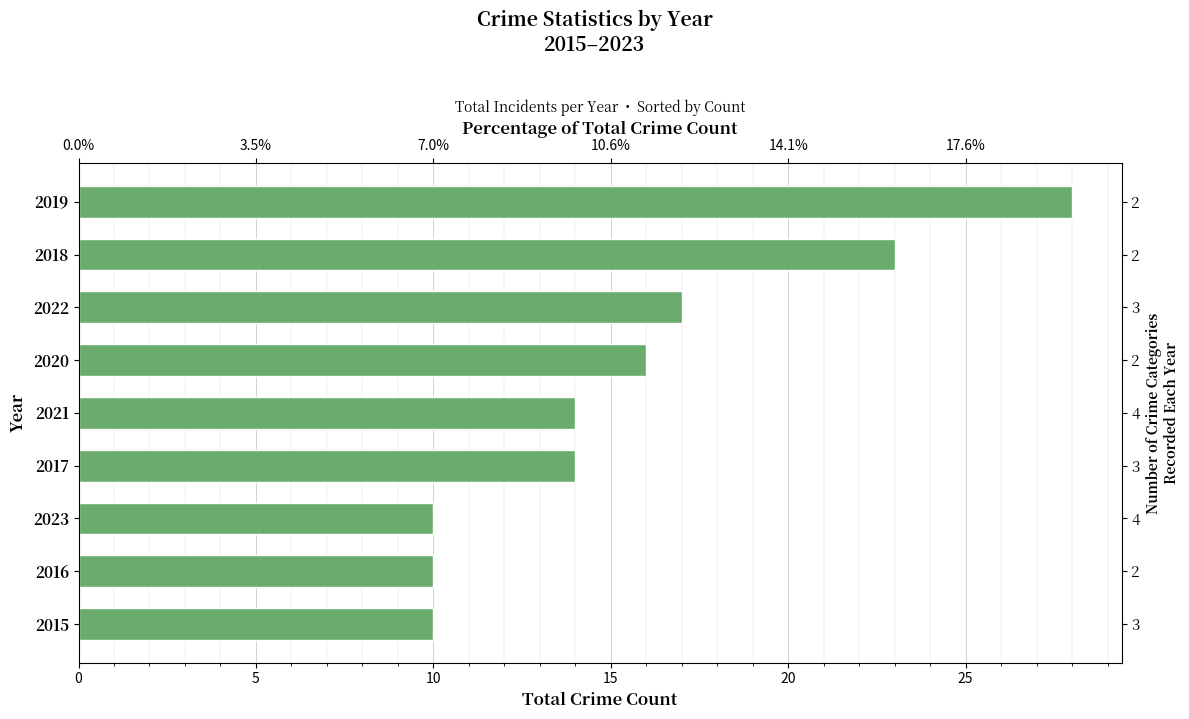

Does the chart contain any negative values?

No